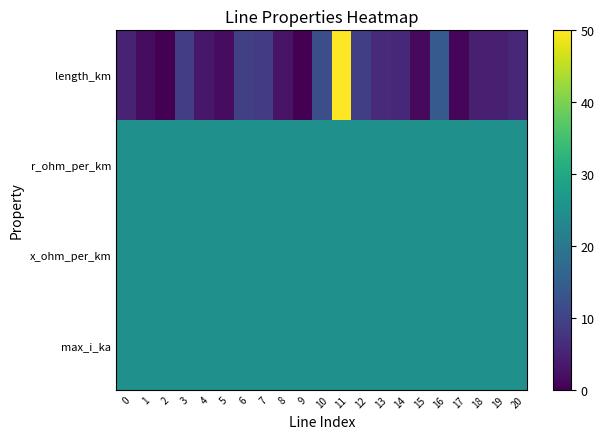

Reading left to right, list all the values displayed in this chart.

length_km: 0=4.7	1=1.6	2=0.0	3=9.1	4=3.1	5=1.7	6=9.5	7=8.8	8=2.7	9=0.0	10=12.0	11=50.0	12=9.2	13=6.0	14=5.5	15=1.2	16=14.1	17=0.7	18=4.4	19=4.4	20=5.7
r_ohm_per_km: 0=25.0	1=25.0	2=25.0	3=25.0	4=25.0	5=25.0	6=25.0	7=25.0	8=25.0	9=25.0	10=25.0	11=25.0	12=25.0	13=25.0	14=25.0	15=25.0	16=25.0	17=25.0	18=25.0	19=25.0	20=25.0
x_ohm_per_km: 0=25.0	1=25.0	2=25.0	3=25.0	4=25.0	5=25.0	6=25.0	7=25.0	8=25.0	9=25.0	10=25.0	11=25.0	12=25.0	13=25.0	14=25.0	15=25.0	16=25.0	17=25.0	18=25.0	19=25.0	20=25.0
max_i_ka: 0=25.0	1=25.0	2=25.0	3=25.0	4=25.0	5=25.0	6=25.0	7=25.0	8=25.0	9=25.0	10=25.0	11=25.0	12=25.0	13=25.0	14=25.0	15=25.0	16=25.0	17=25.0	18=25.0	19=25.0	20=25.0